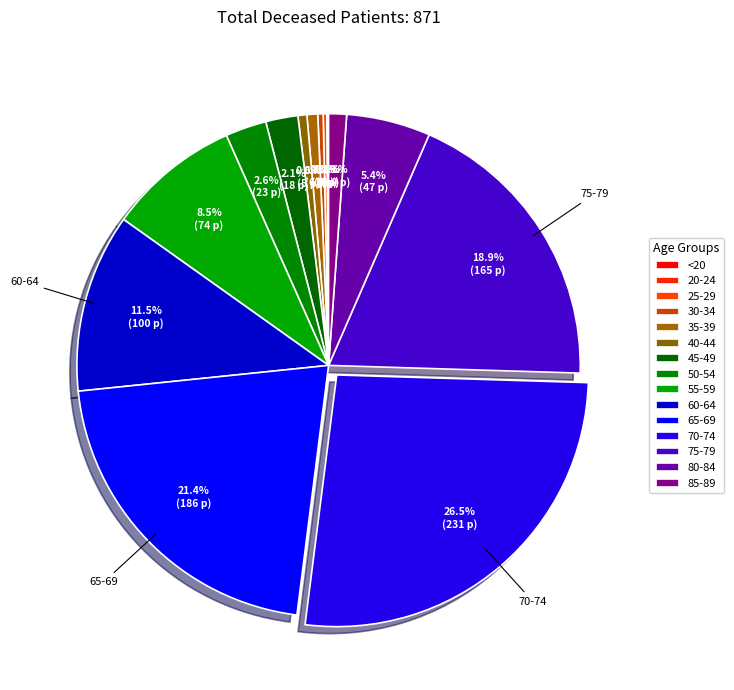

Rank the categories by value from highest to lowest.

70-74, 65-69, 75-79, 60-64, 55-59, 80-84, 50-54, 45-49, 85-89, 35-39, 40-44, 30-34, 25-29, <20, 20-24